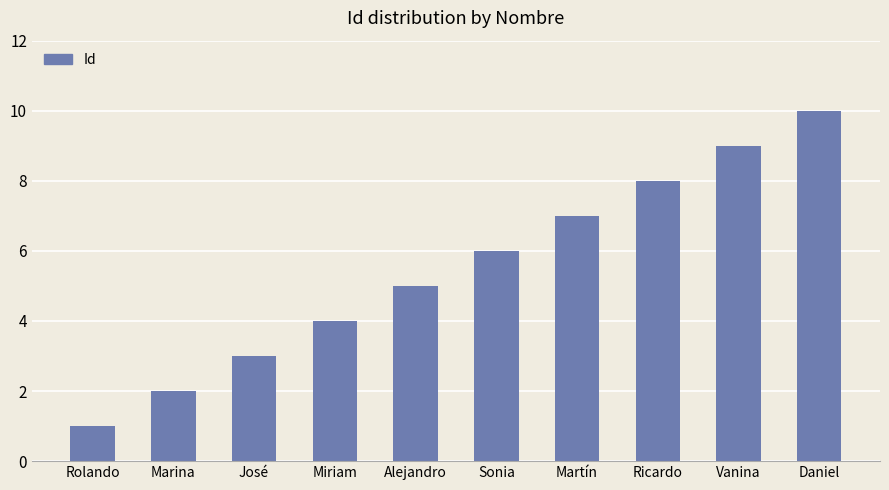

How many bars are there in total?

10